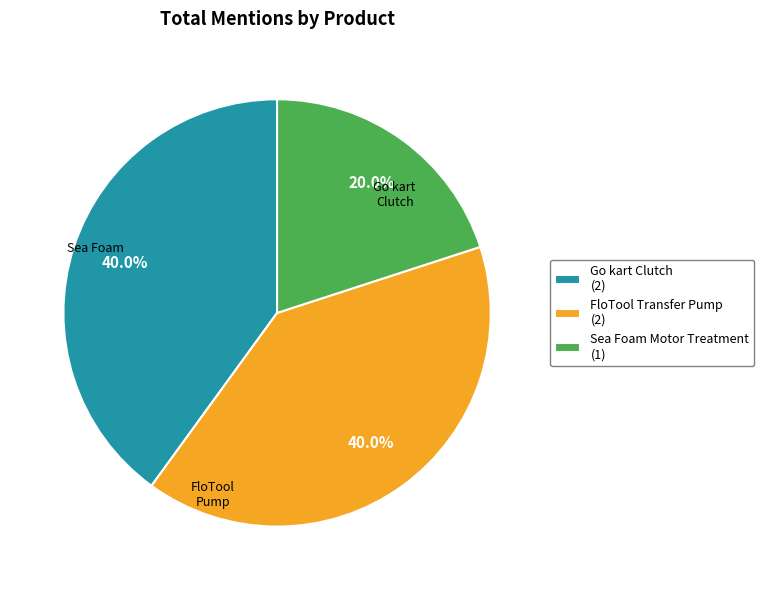

Combined, what portion of the pie is FloTool Transfer Pump (2) and Sea Foam Motor Treatment (1)?

60.0%